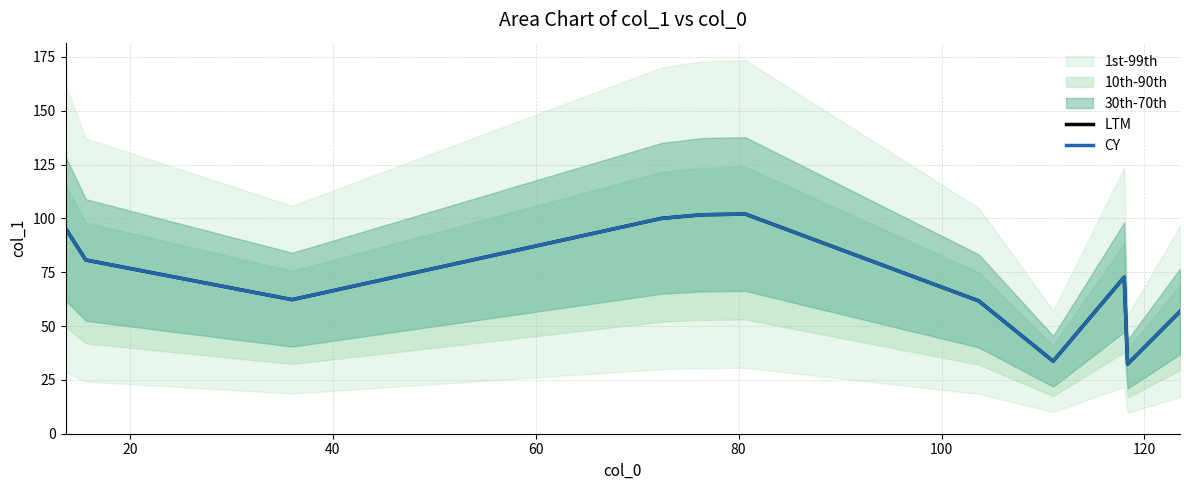

What is the value of the CY point at the 11th from the left?

56.8